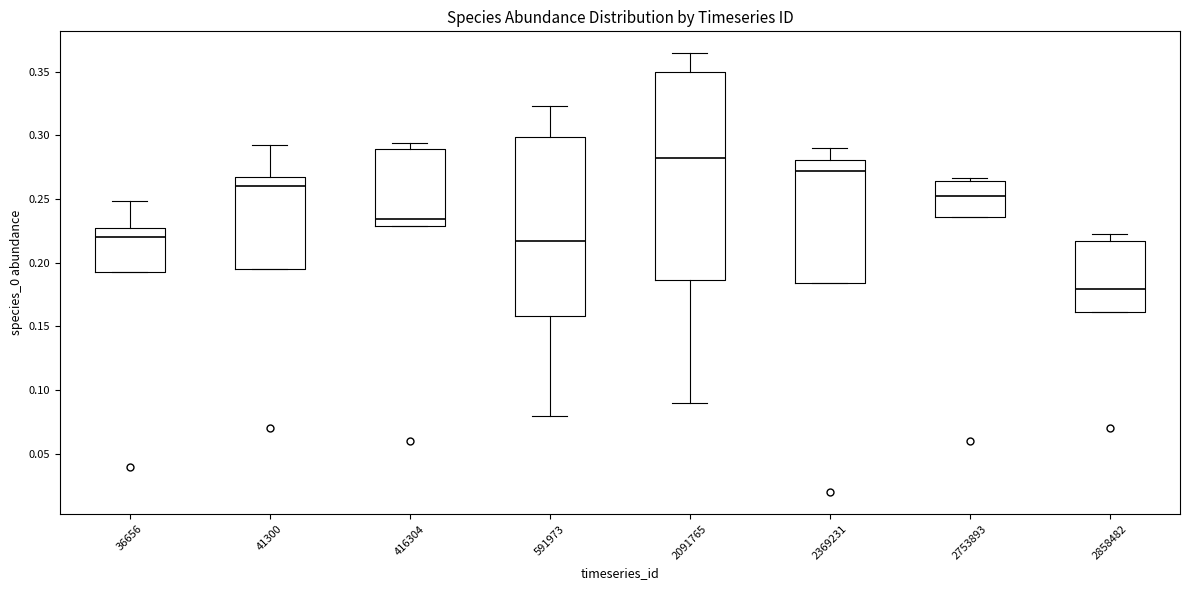

Reading left to right, transcribe this box plot: for each box, give where its median line is, the range the box spans, and where its two whiskers end, as read against the y-axis. The values are not printed on the chart, so give them approximately, as read against the axis.

36656: median 0.220, box 0.195 to 0.225, whiskers 0.195 to 0.250
41300: median 0.260, box 0.195 to 0.265, whiskers 0.195 to 0.295
416304: median 0.235, box 0.230 to 0.290, whiskers 0.230 to 0.295
591973: median 0.215, box 0.160 to 0.300, whiskers 0.080 to 0.325
2091765: median 0.280, box 0.185 to 0.350, whiskers 0.090 to 0.365
2369231: median 0.270, box 0.185 to 0.280, whiskers 0.185 to 0.290
2753893: median 0.255, box 0.235 to 0.265, whiskers 0.235 to 0.265 (just above the box's upper edge)
2858482: median 0.180, box 0.160 to 0.215, whiskers 0.160 to 0.220